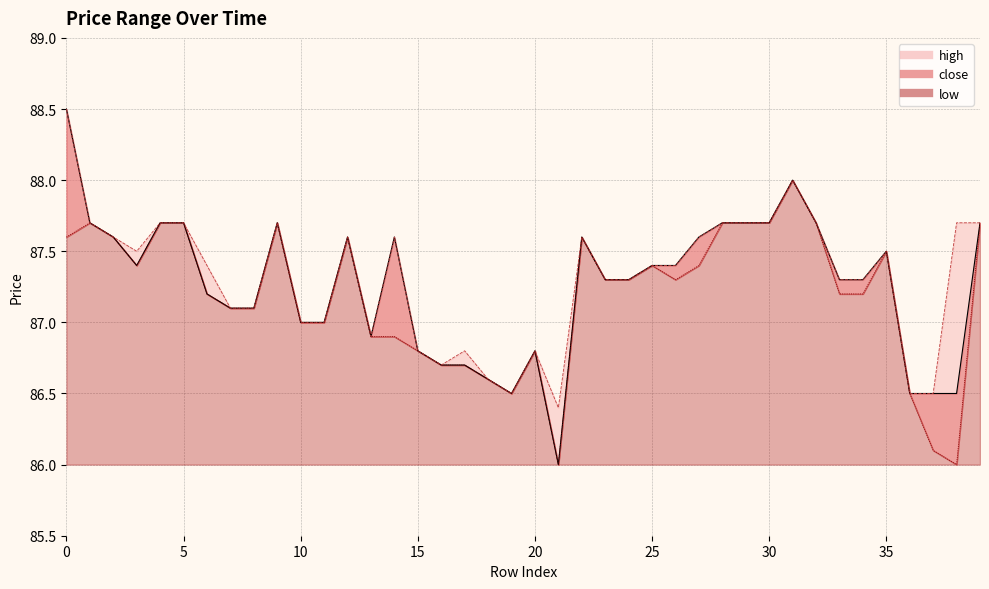

True or false: close and high intersect in this chart.

False